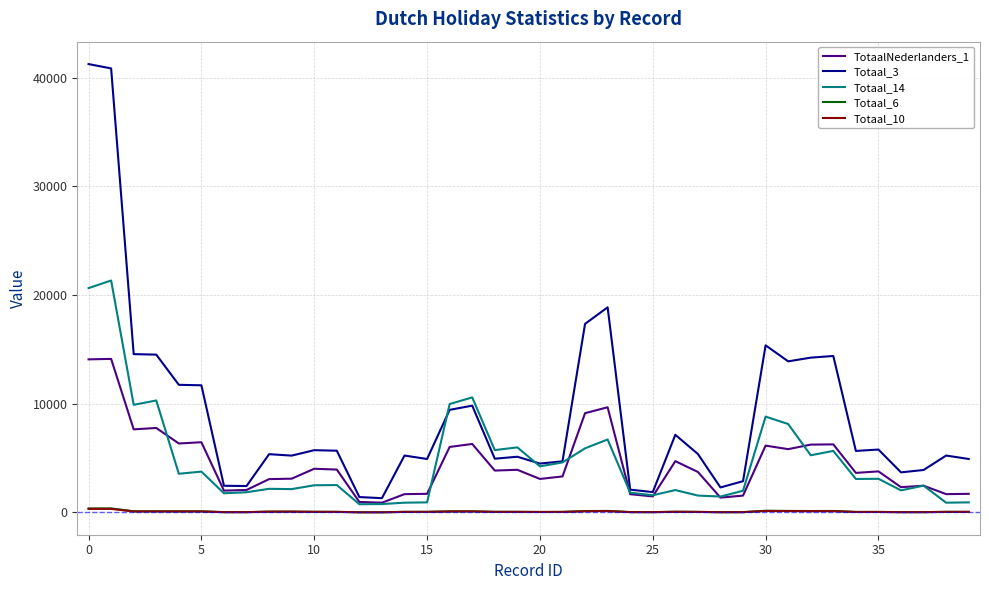

True or false: Totaal_3 and Totaal_6 intersect in this chart.

False